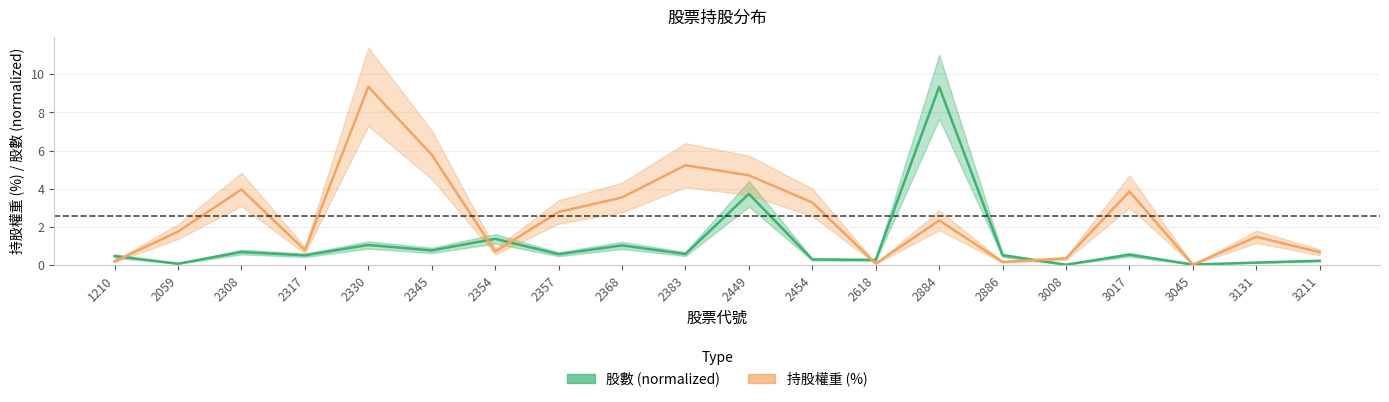

What are all the series names shown in the legend?

股數 (normalized), 持股權重 (%)